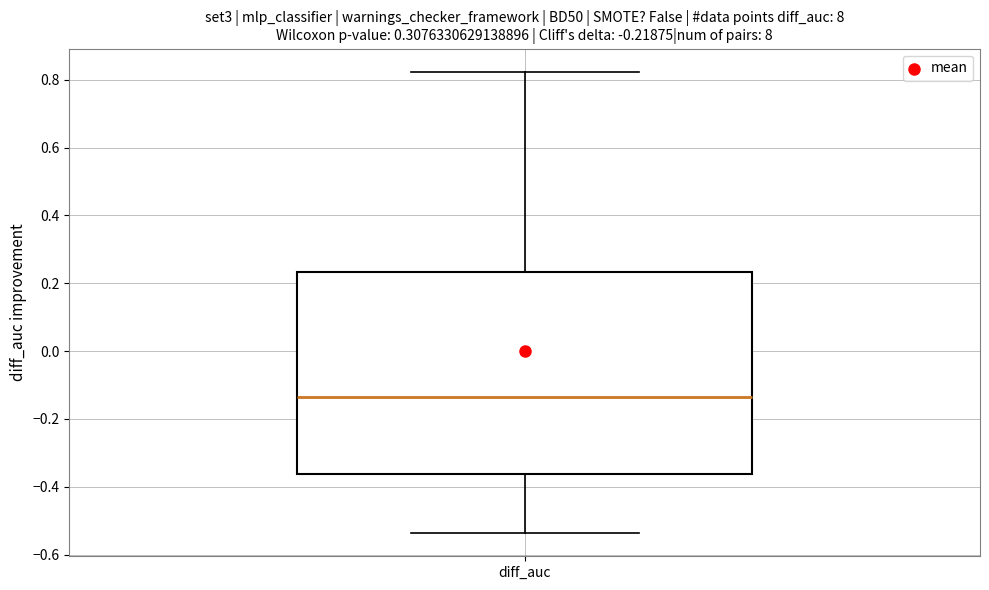

Transcribe this box plot: give where the median line is, the range the box spans, and where the two whiskers end, as read against the y-axis. The values are not printed on the chart, so give them approximately, as read against the axis.

median -0.14, box -0.36 to 0.24, whiskers -0.54 to 0.82